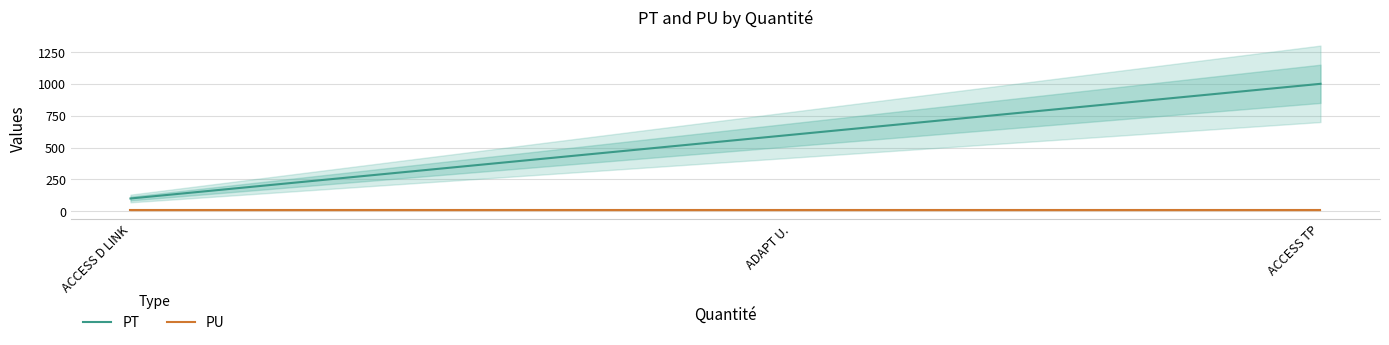

Reading left to right, what are all the values shown in this chart?

PT: ACCESS D LINK=100	ADAPT U.=600	ACCESS TP=1000
PU: ACCESS D LINK=10	ADAPT U.=10	ACCESS TP=10